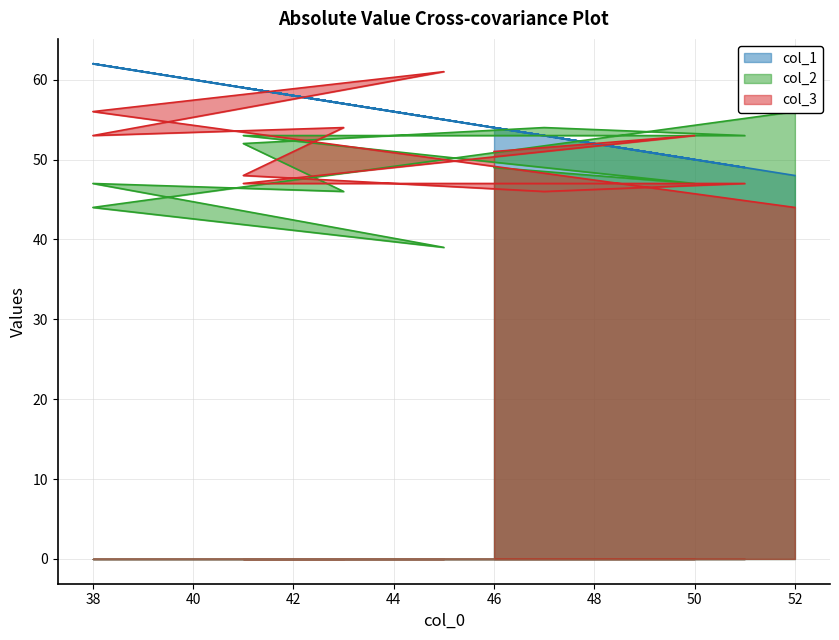

The col_2 series shows 76 at 50. True or false?

False